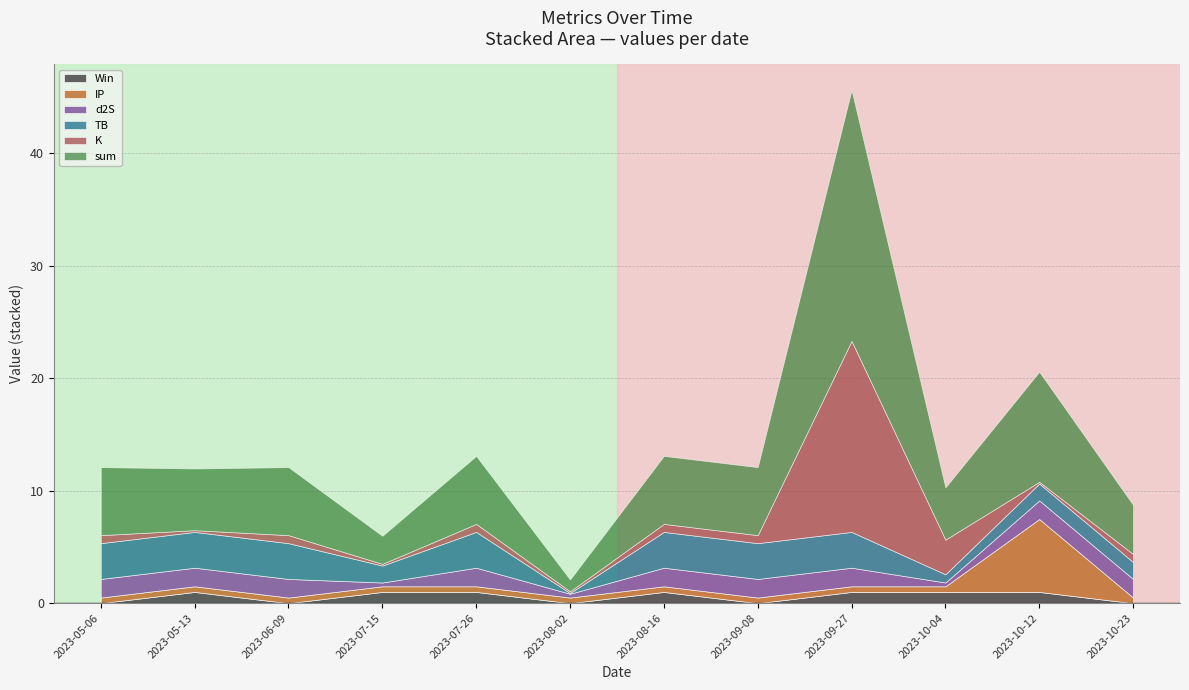

What is the difference between the maximum and minimum values in the sum series?

21.3